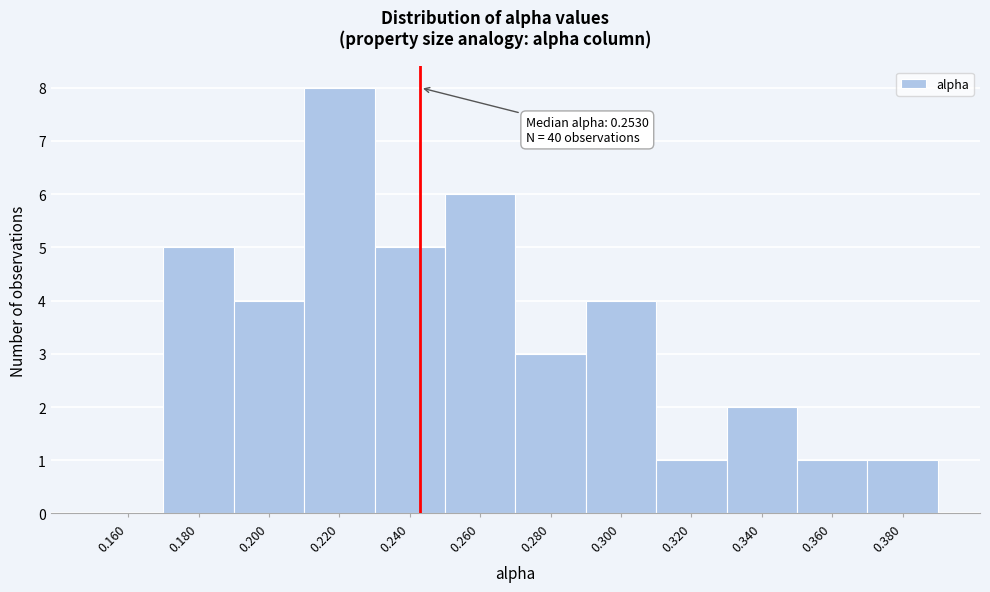

Reading left to right, transcribe all the data shown in this chart.

0.160=0	0.180=5	0.200=4	0.220=8	0.240=5	0.260=6	0.280=3	0.300=4	0.320=1	0.340=2	0.360=1	0.380=1